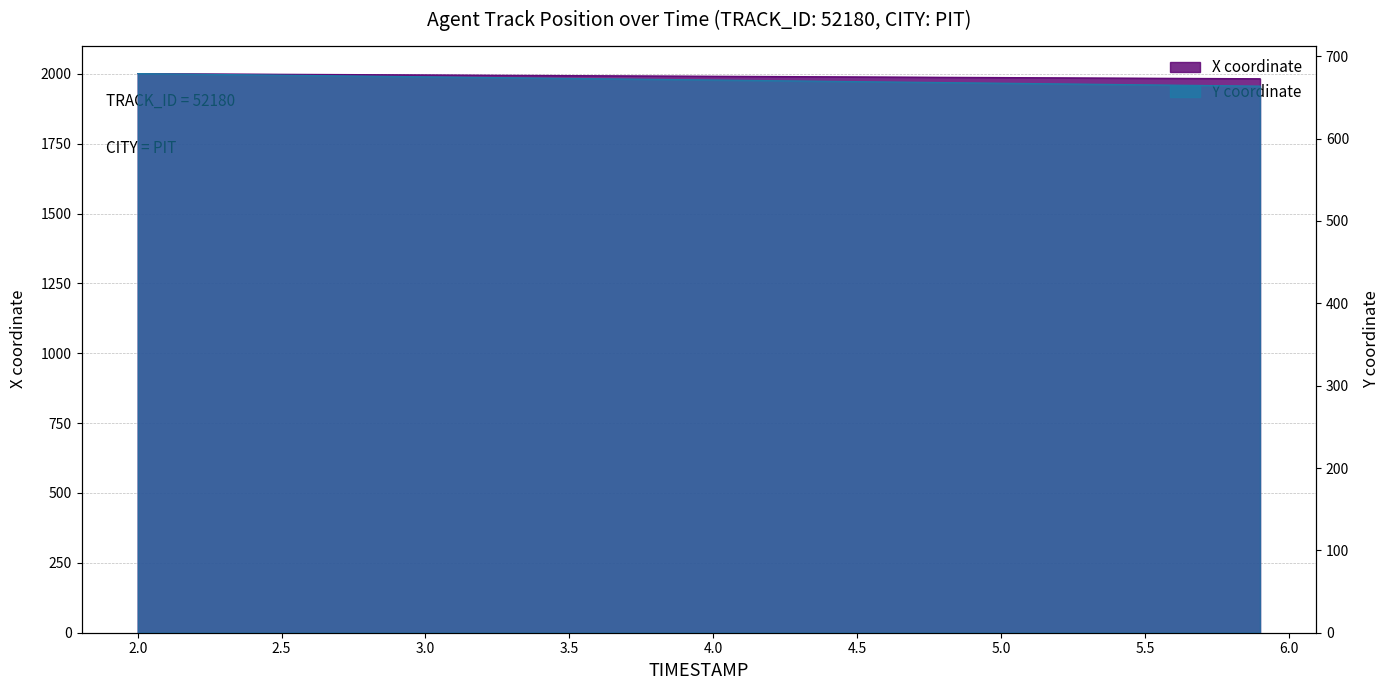

What is the difference between the second highest and second lowest values in the X series?

17.3